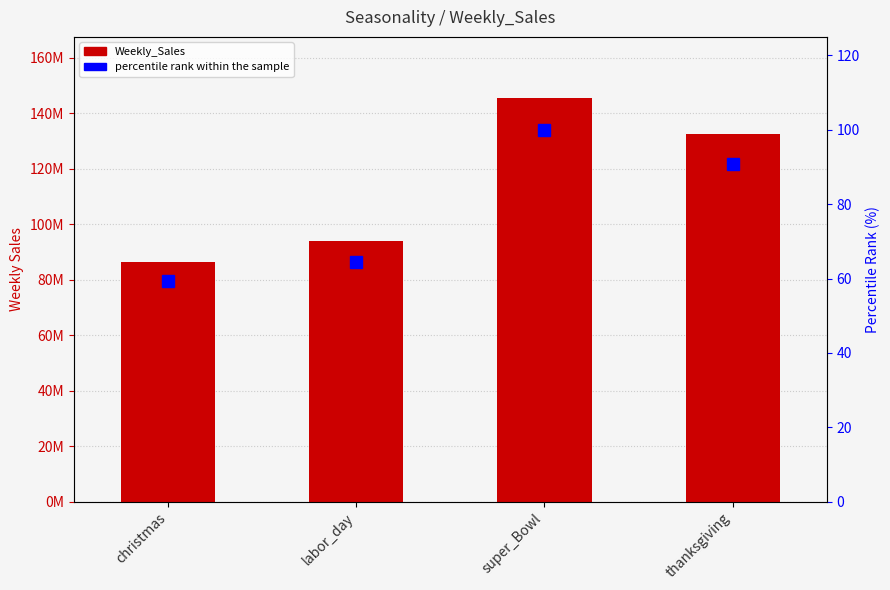

The value of percentile rank within the sample at christmas is 98.2. True or false?

False